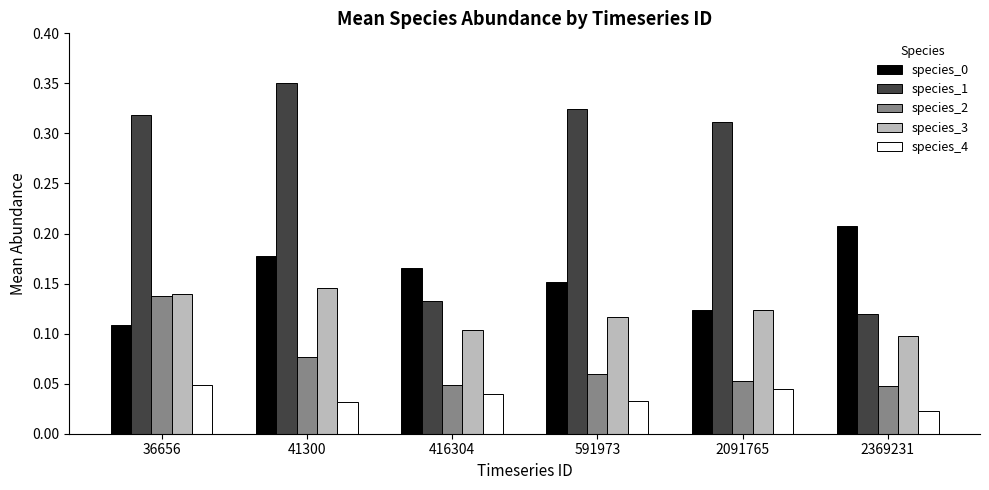

Which label corresponds to the smallest value in the chart?

2369231